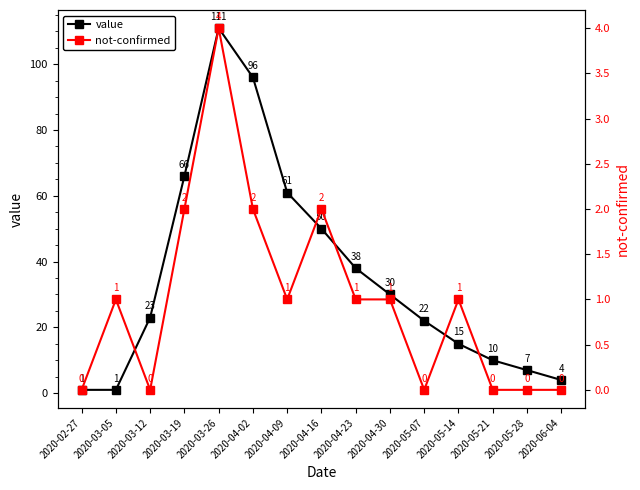

What position from the right is 2020-03-26?

11